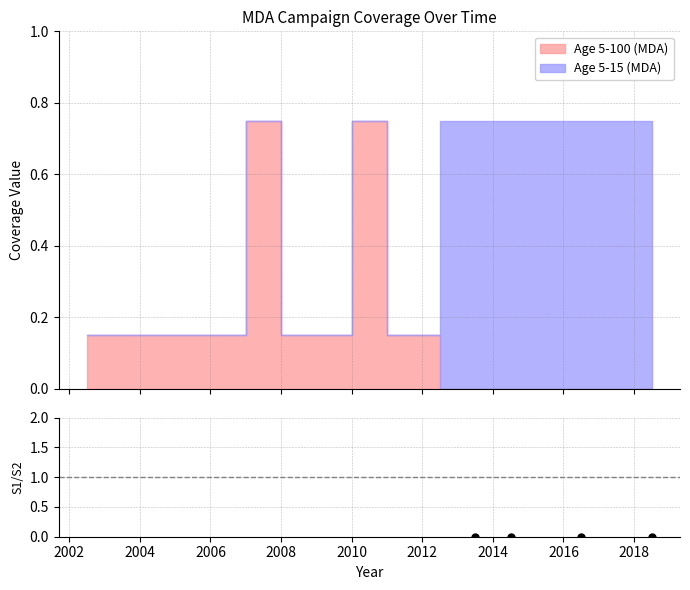

Which series has the largest total across all categories?

Age 5-15 (MDA)